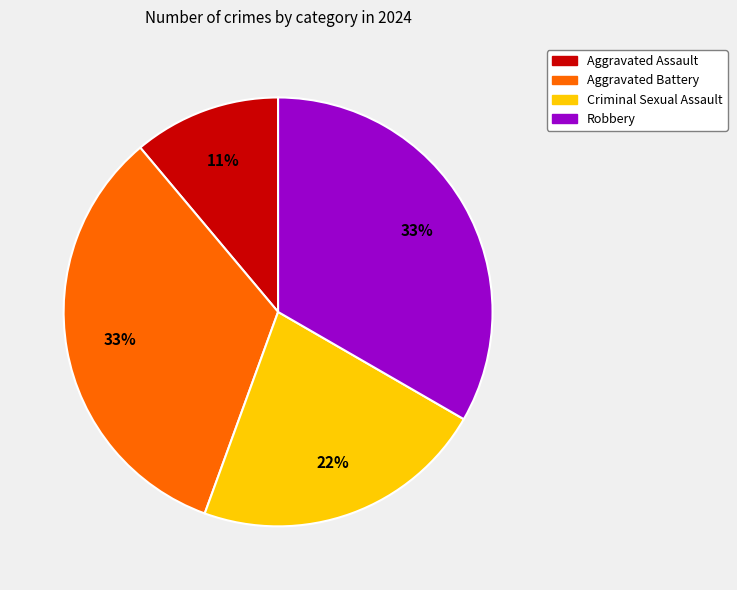

Count the number of slices in the pie.

4